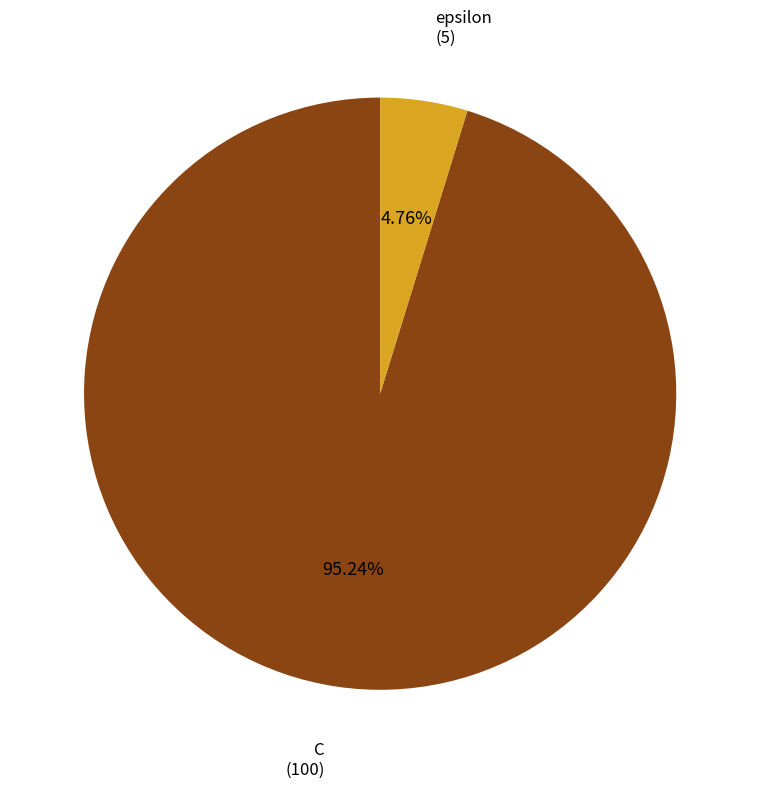

Is there any slice that represents more than half of the pie?

Yes